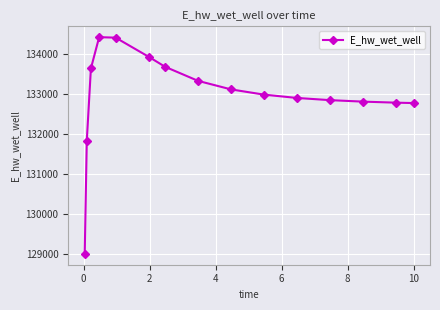

True or false: there are more than 2 points higher than both neighbors.

False